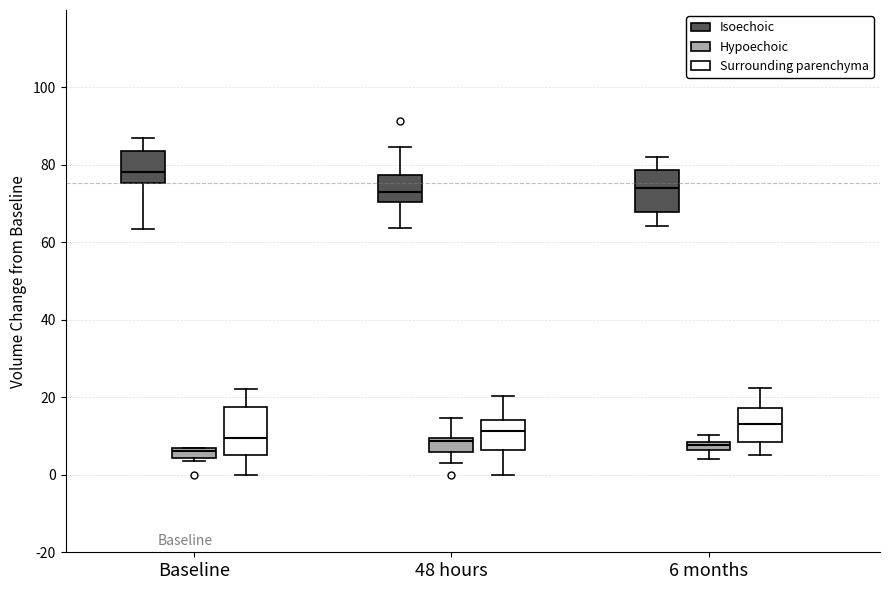

Which box has the highest median line?

Baseline (Isoechoic)